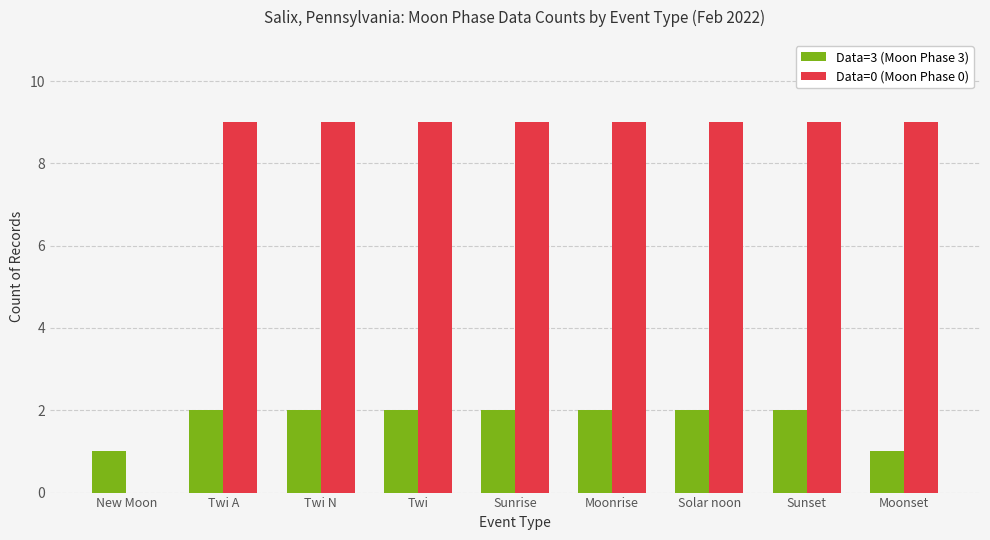

Is the value of Data=0 (Moon Phase 0) at Moonset greater than the value of Data=3 (Moon Phase 3) at Moonrise?

Yes